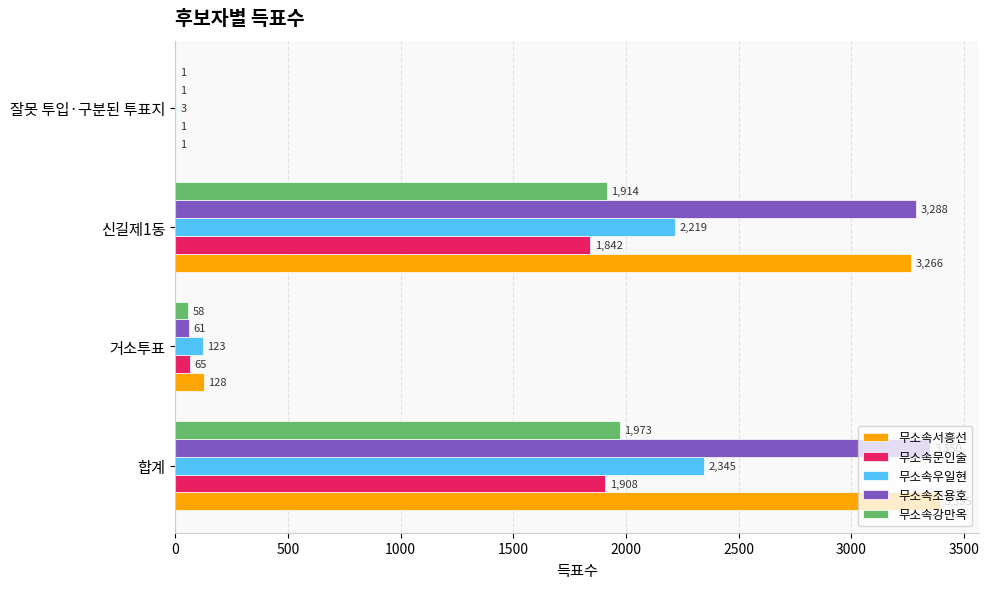

At which label is 무소속우일현 closest to 1174?

신길제1동